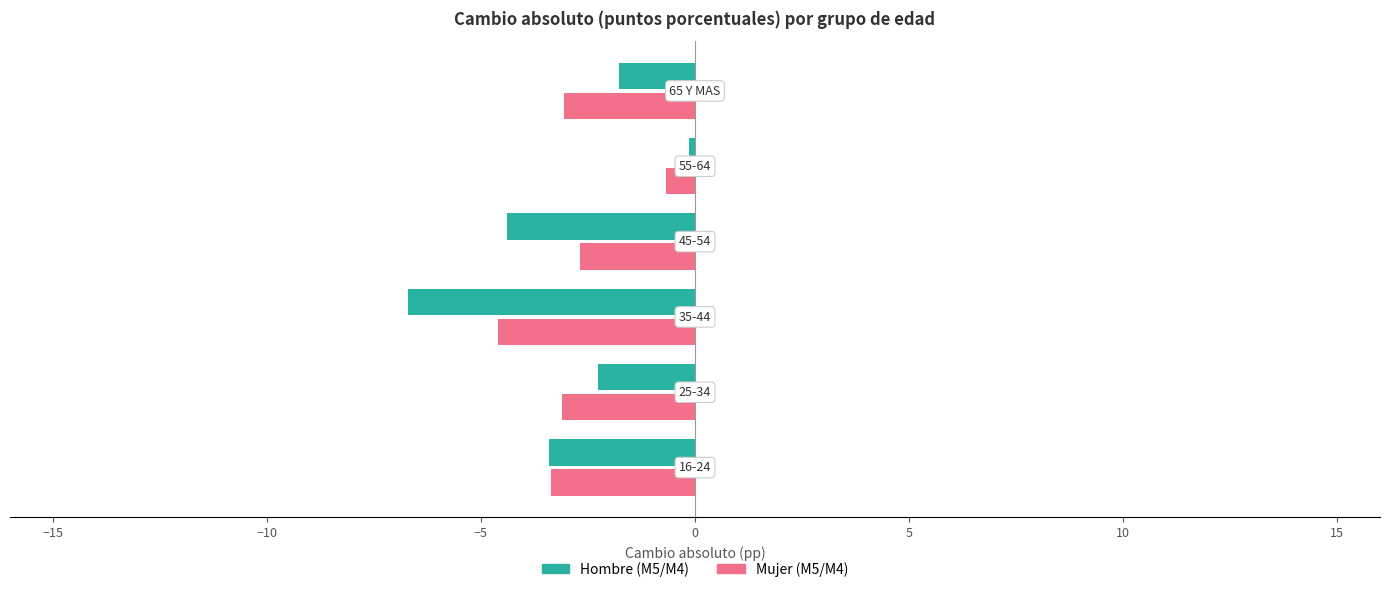

What is the smallest value displayed?

-6.7